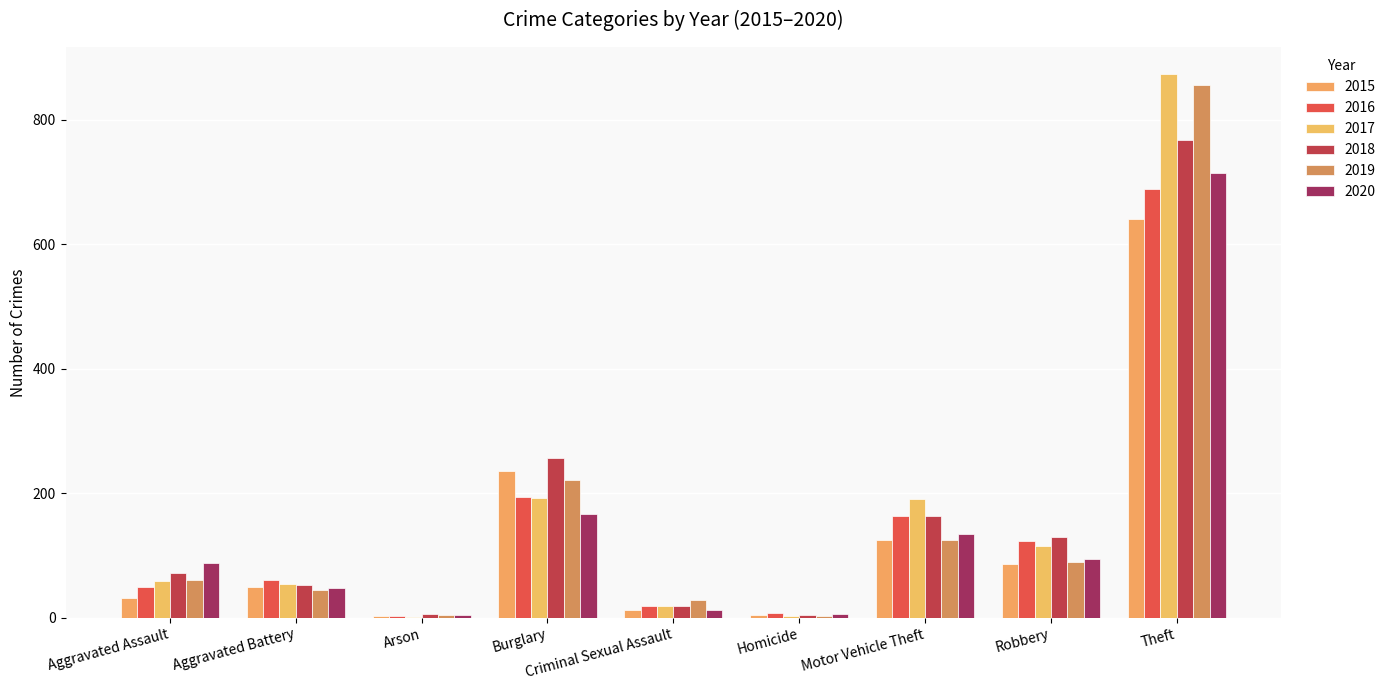

Count the number of data series in this chart.

6